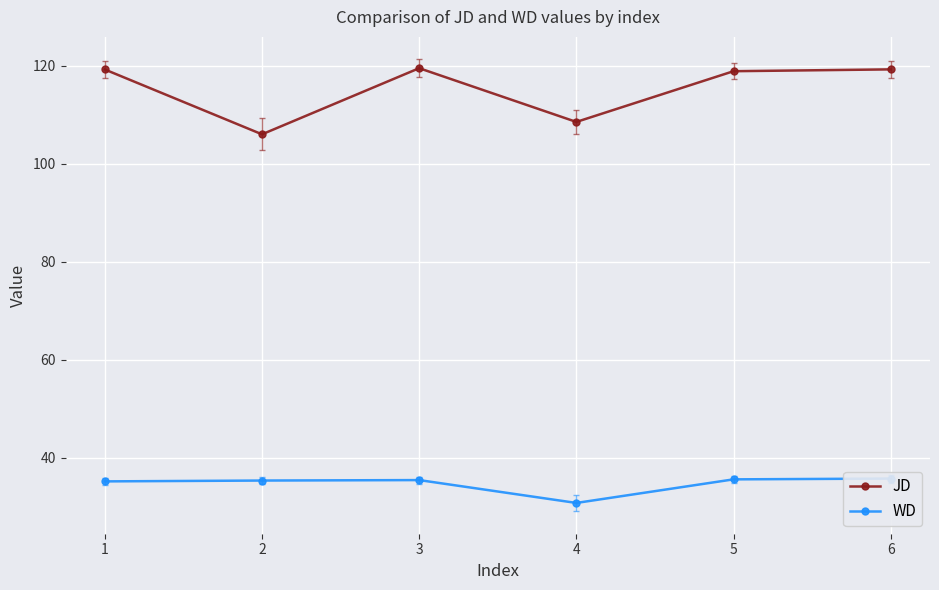

Which series has the largest total across all categories?

JD